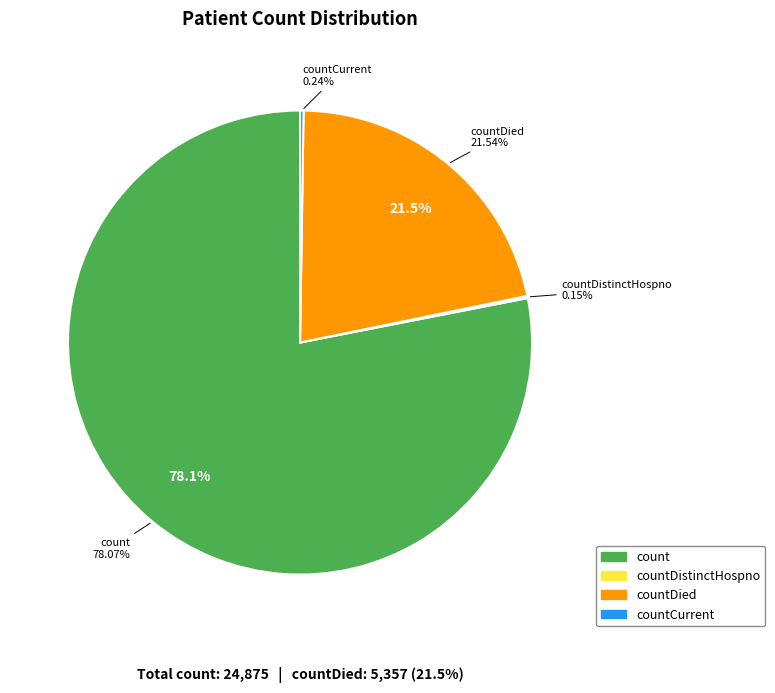

Which slice is the largest?

count